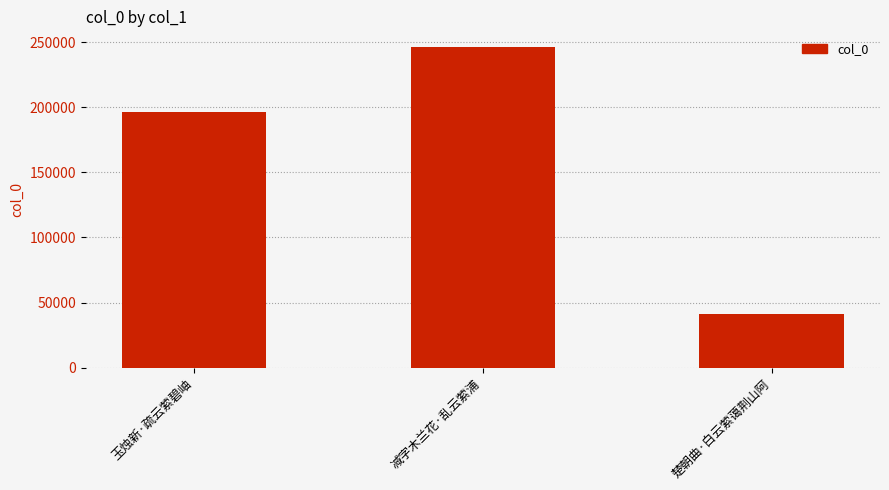

List the labels in order of value, smallest first.

楚朝曲·白云萦蔼荆山阿, 玉烛新·疏云萦碧岫, 减字木兰花·乱云萦浦